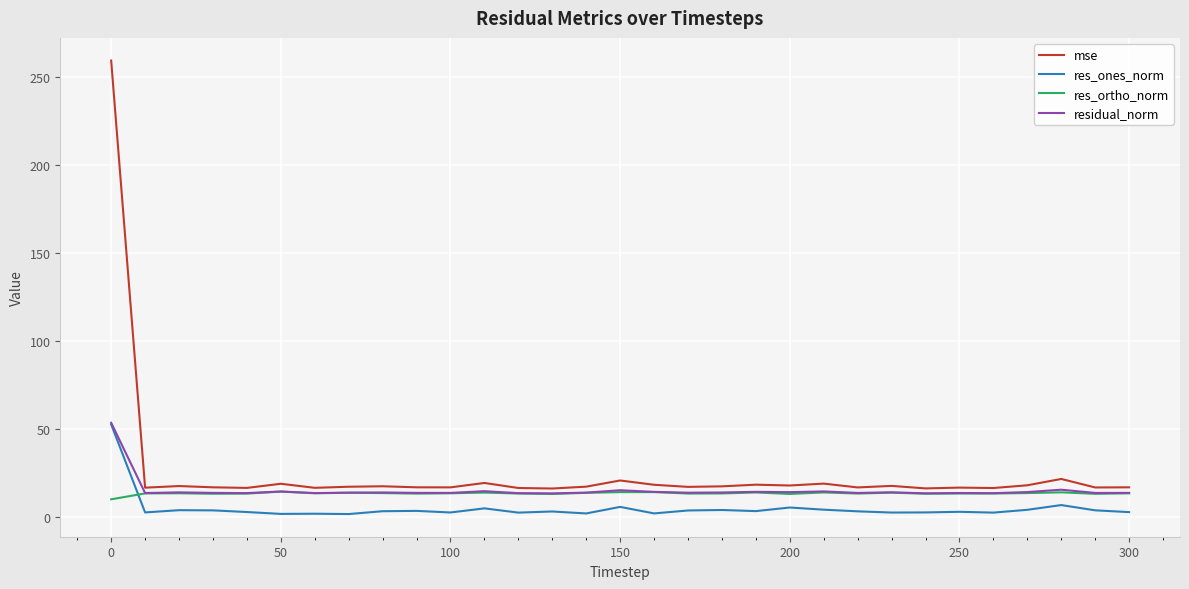

What is the greatest value displayed?

259.2